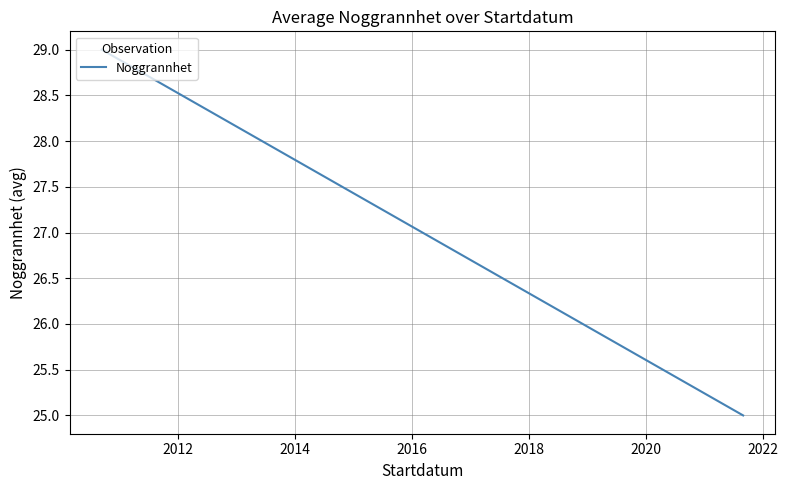

How many values are between 25 and 29?

2